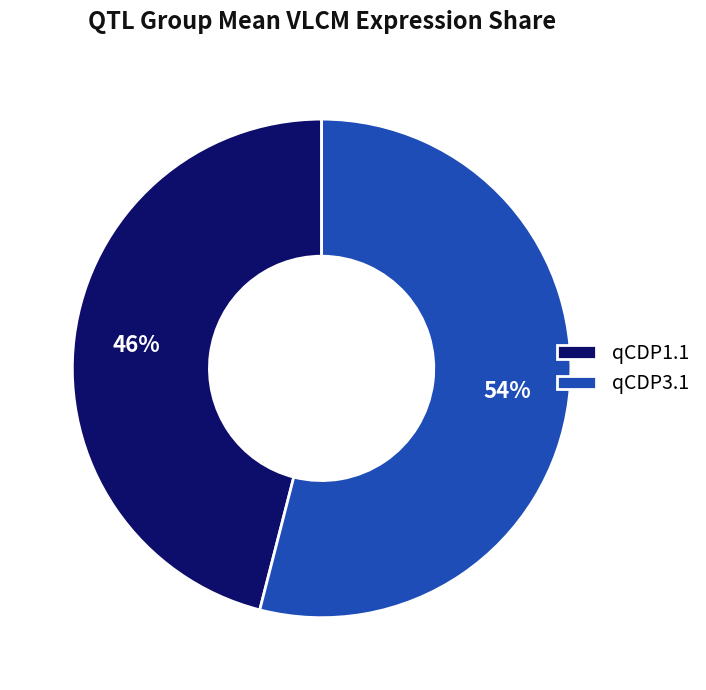

Count the number of slices in the pie.

2